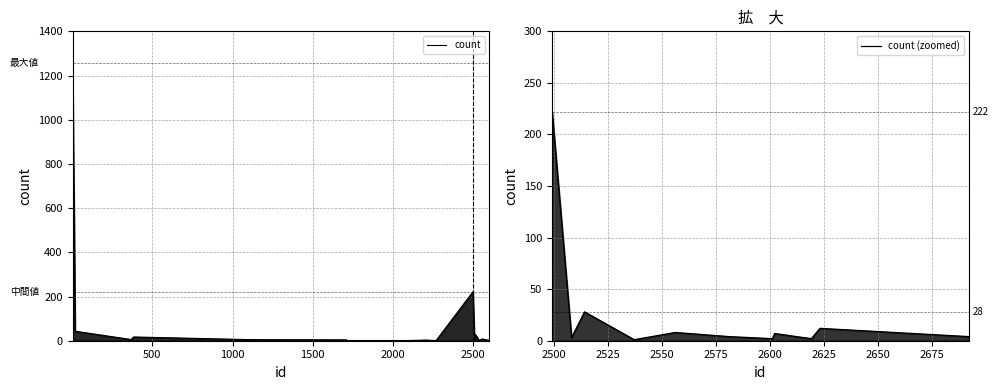

Rank the categories by value from lowest to highest.

1716, 2100, 2269, 2537, 2225, 2601, 364, 2211, 2508, 1709, 2581, 1105, 362, 2556, 383, 2514, 18, 2499, 14, 2